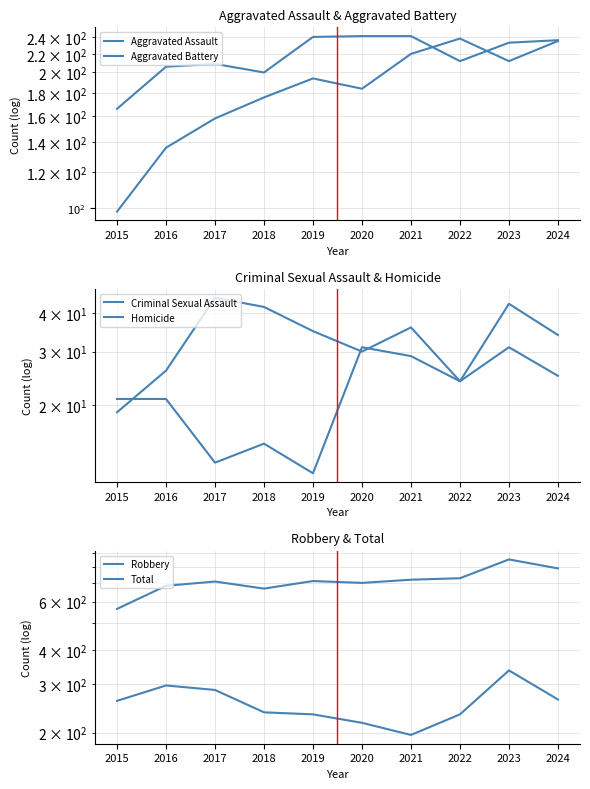

Between 2017 and 2023, which series saw the biggest shift?

Total